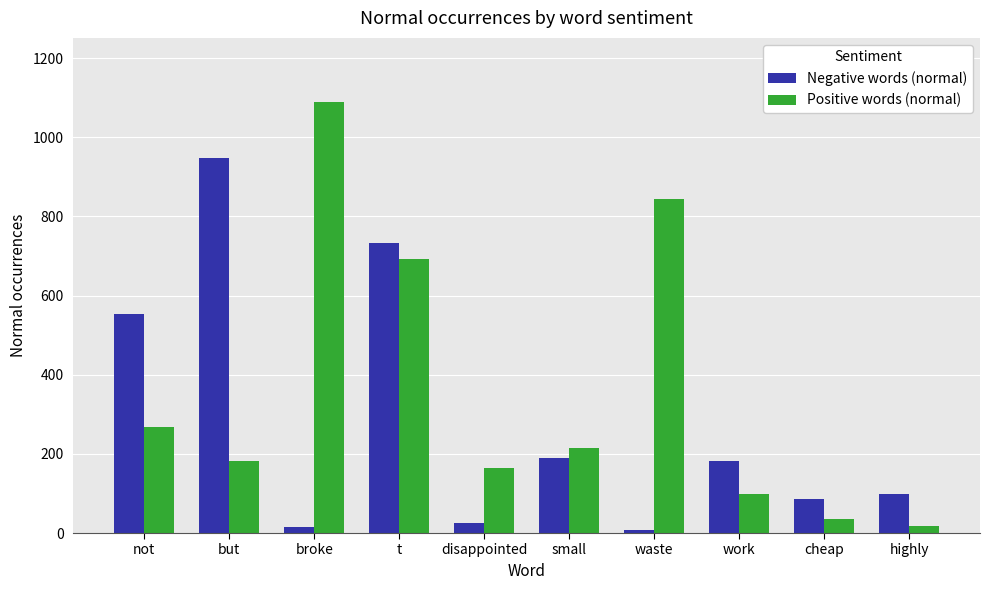

List the series in order of their peak value, highest first.

Positive words (normal), Negative words (normal)